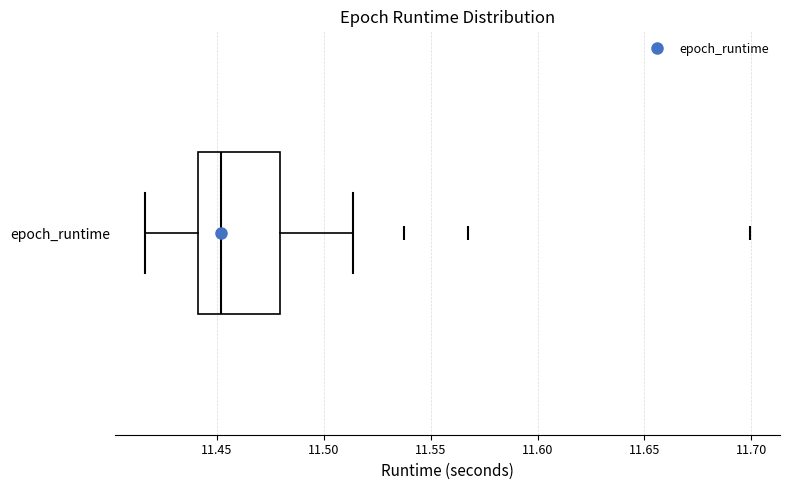

Read this box plot against the x-axis: the position of the median line, the range covered by the box, and the ends of both whiskers. The values are not printed on the chart, so give them approximately, as read against the axis.

median 11.450, box 11.440 to 11.480, whiskers 11.415 to 11.515